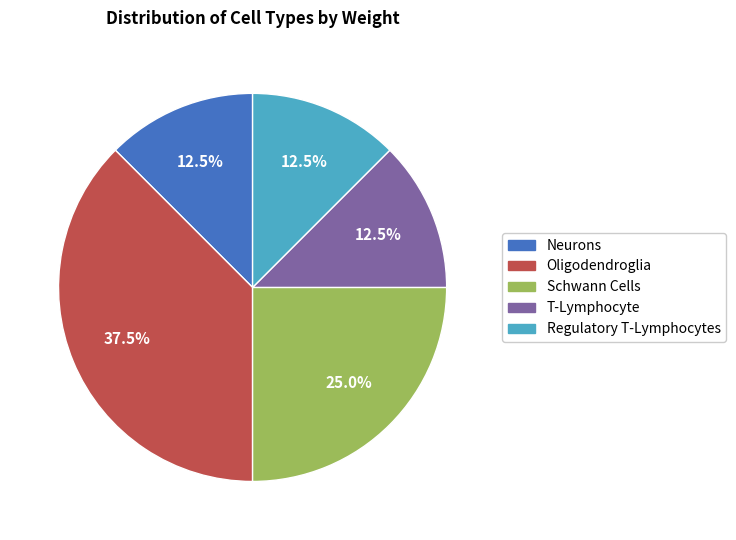

Which slice is the largest?

Oligodendroglia